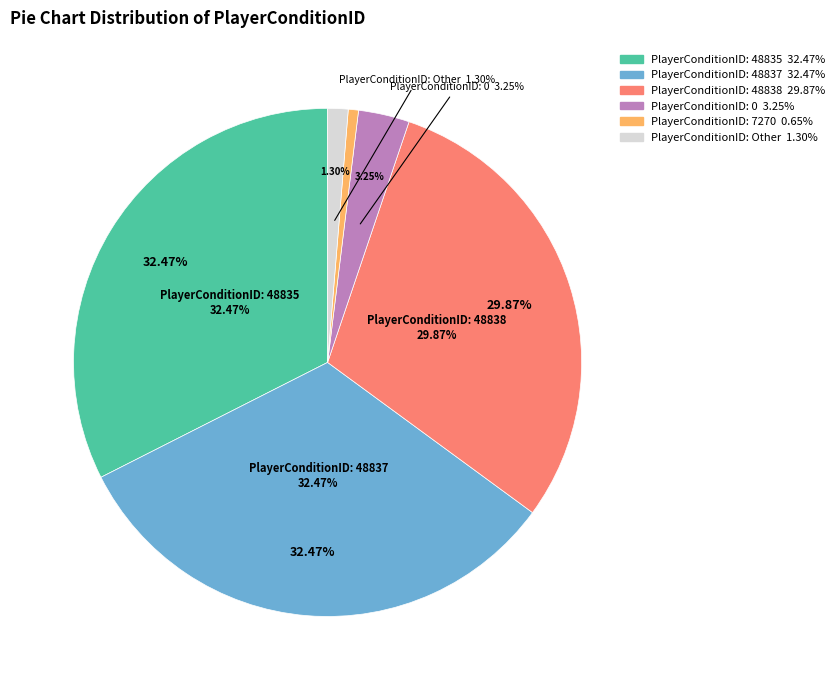

How many slices are in this pie chart?

6